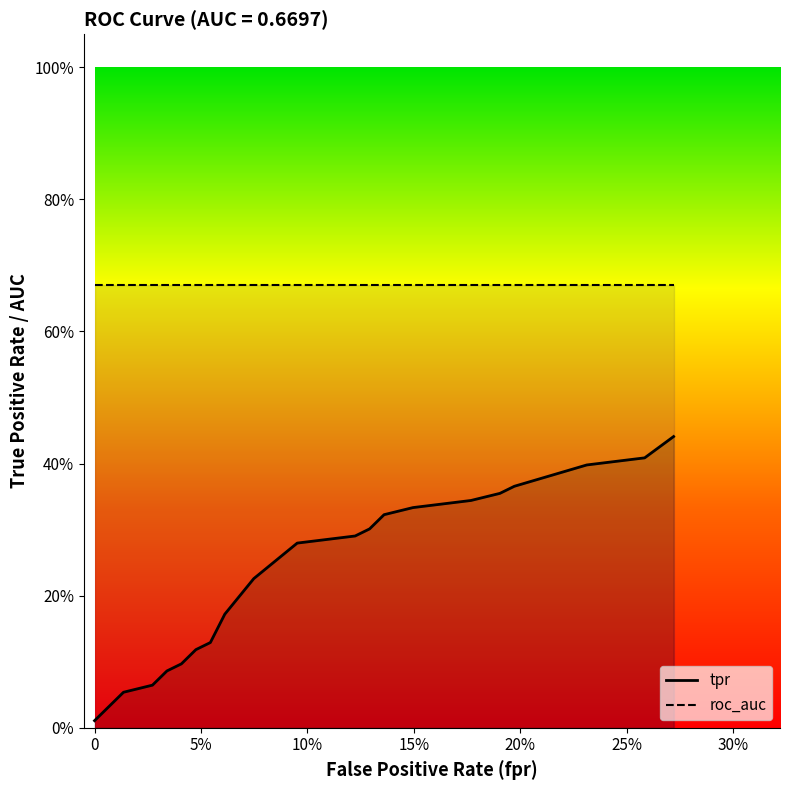

What are all the series names shown in the legend?

tpr, roc_auc